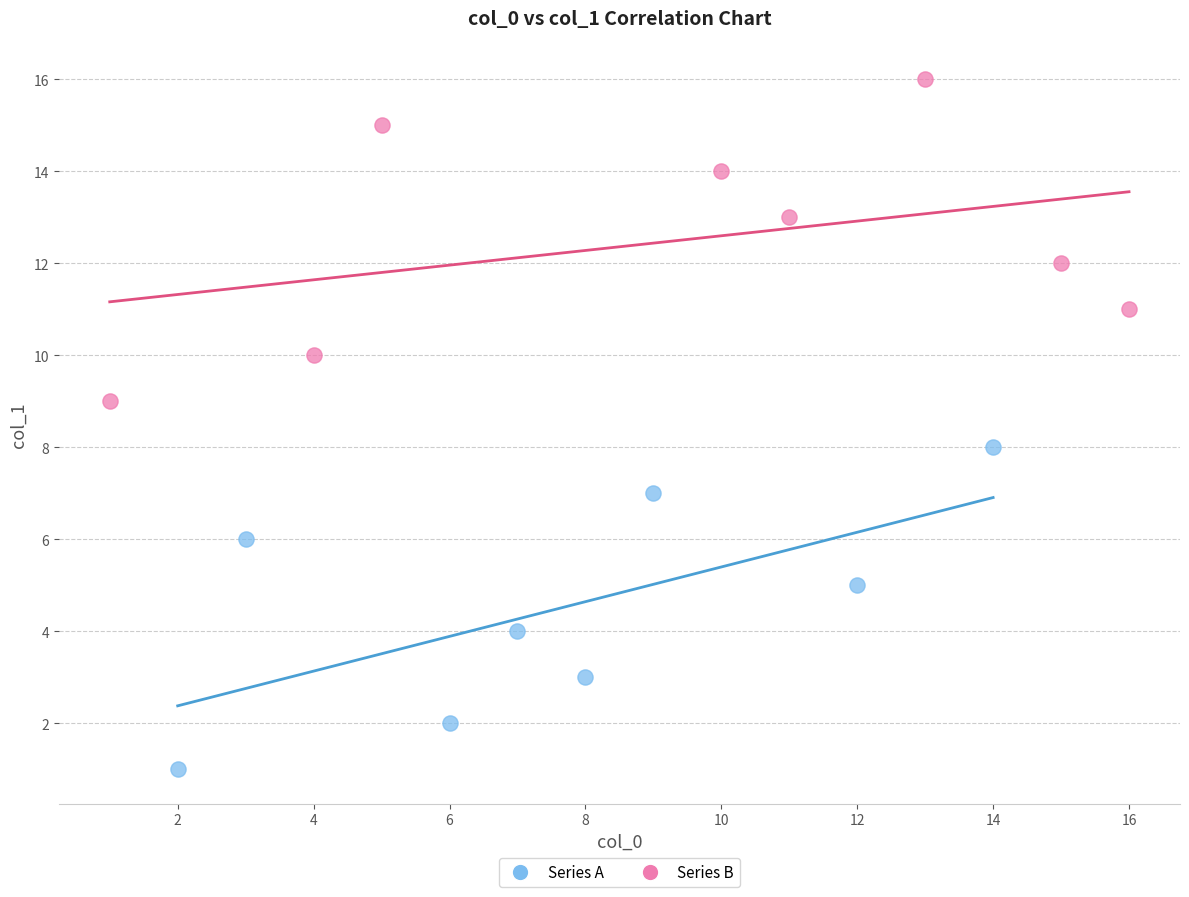

Which series reaches the minimum Y coordinate?

Series A